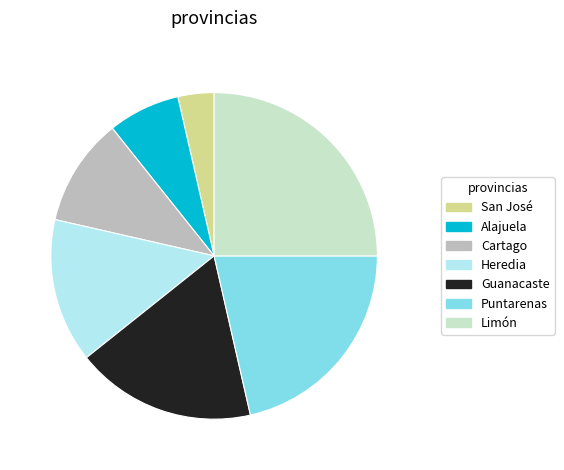

True or false: Cartago accounts for 11% of the total.

True